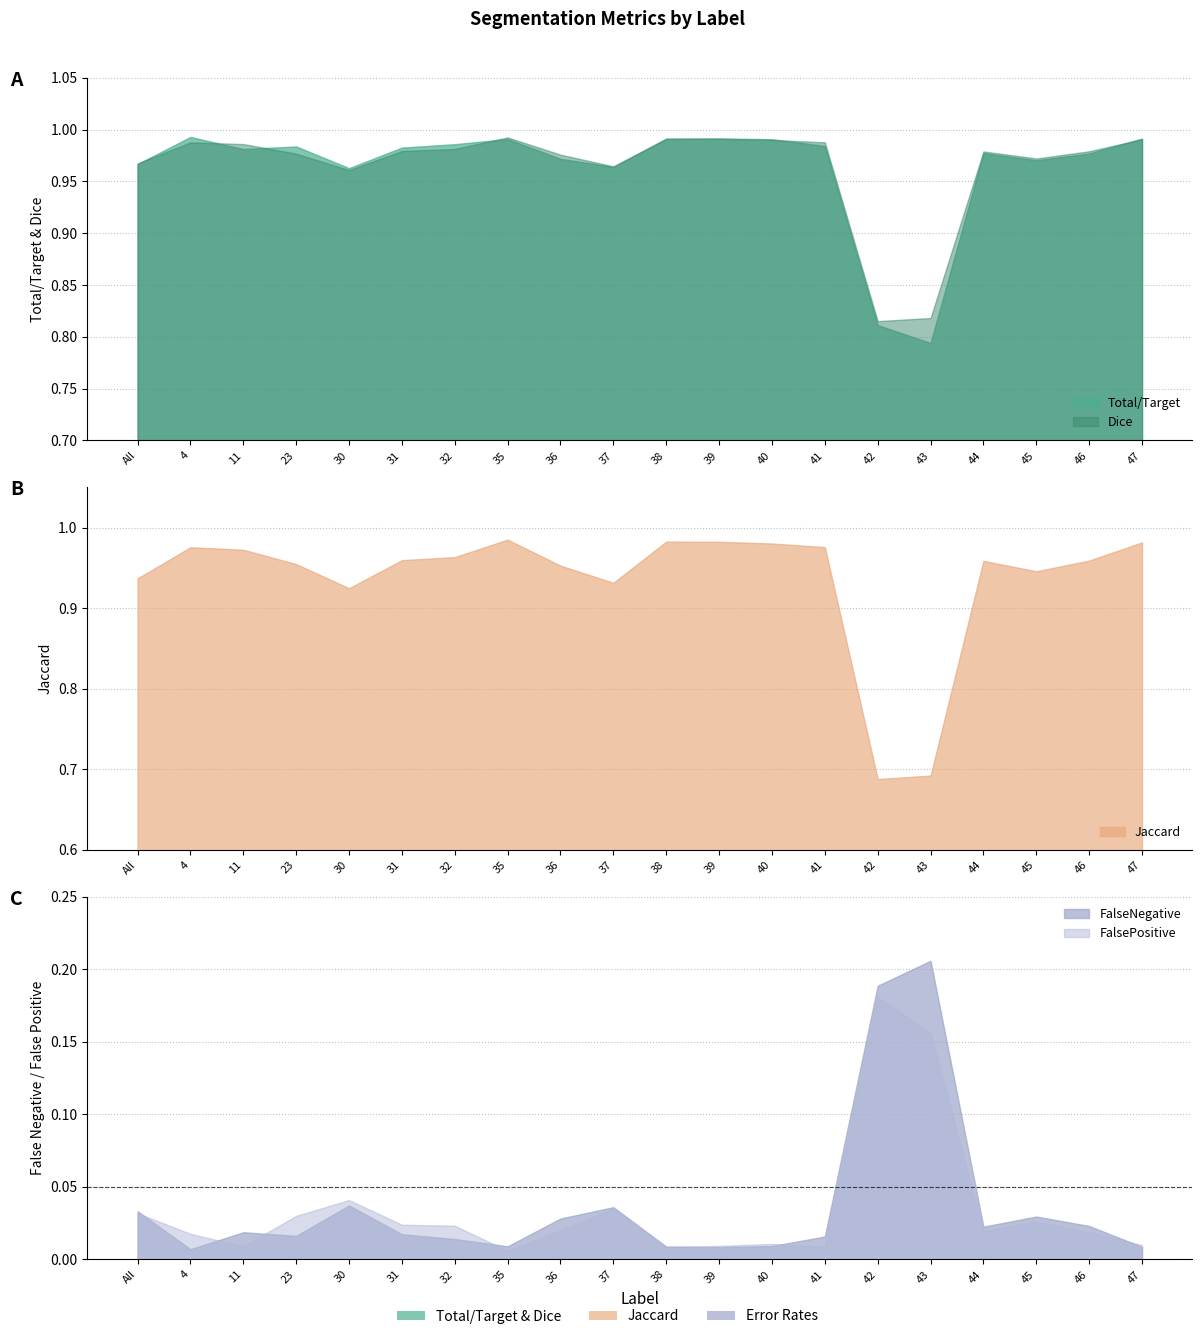

True or false: Dice and FalseNegative intersect in this chart.

False